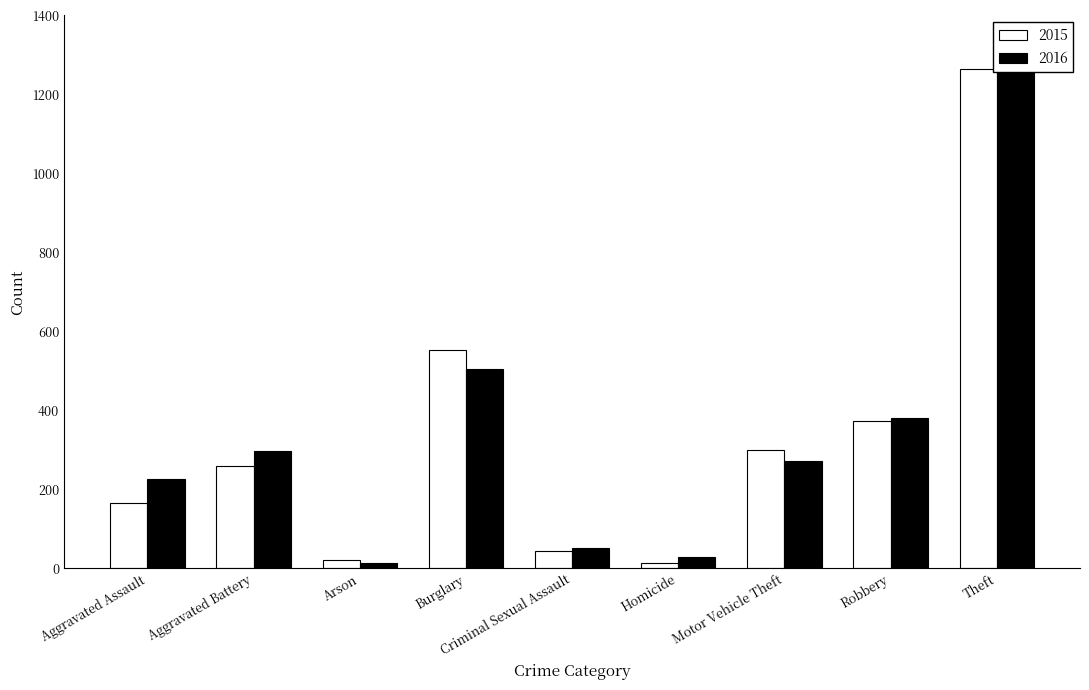

Which has a higher value, Motor Vehicle Theft or Aggravated Assault?

Motor Vehicle Theft